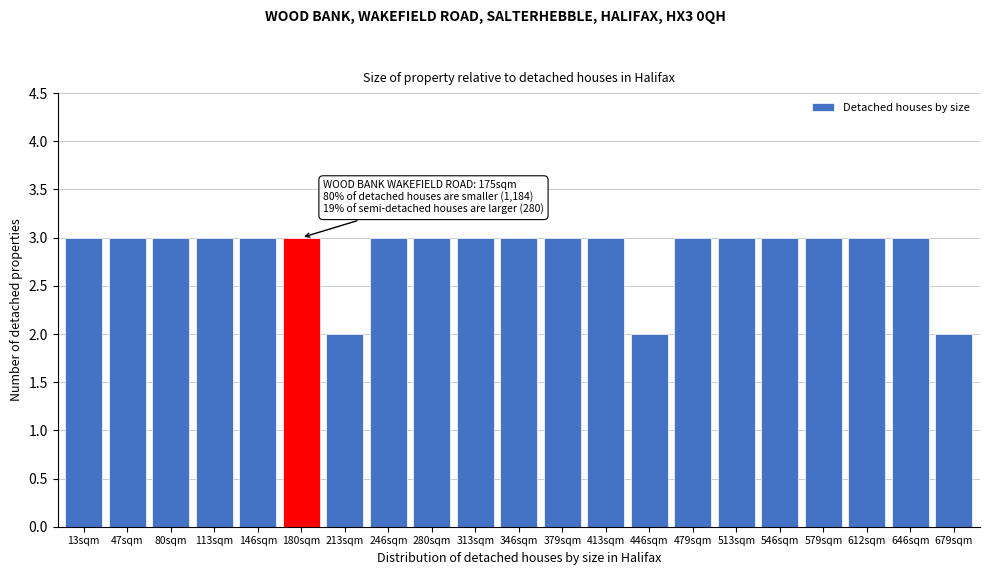

Reading right to left, what are all the values shown in this chart?

2	3	3	3	3	3	3	2	3	3	3	3	3	3	2	3	3	3	3	3	3